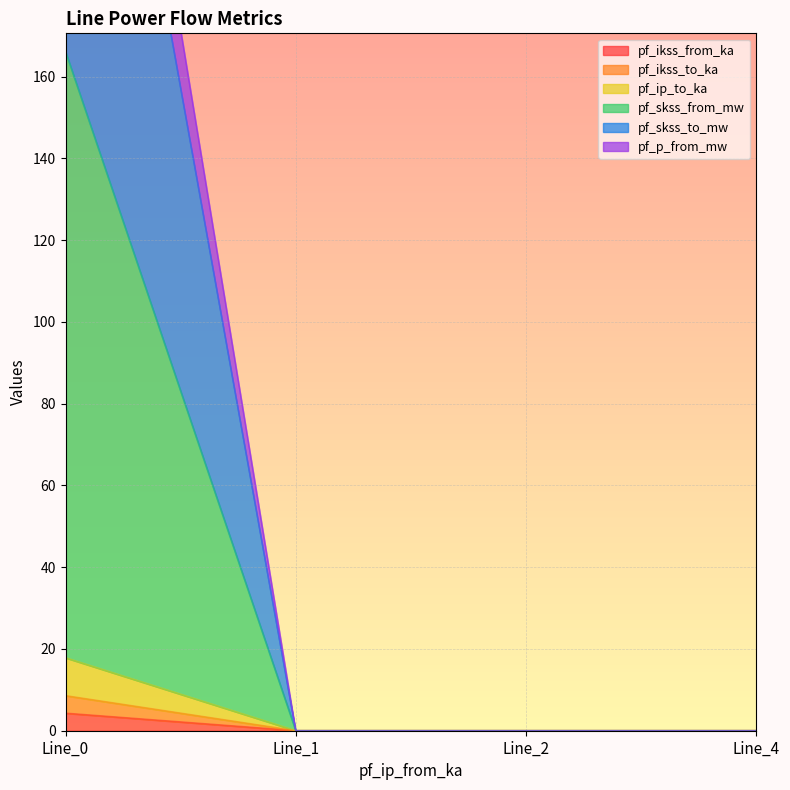

Which series changed the most between Line_1 and Line_4?

pf_ikss_from_ka